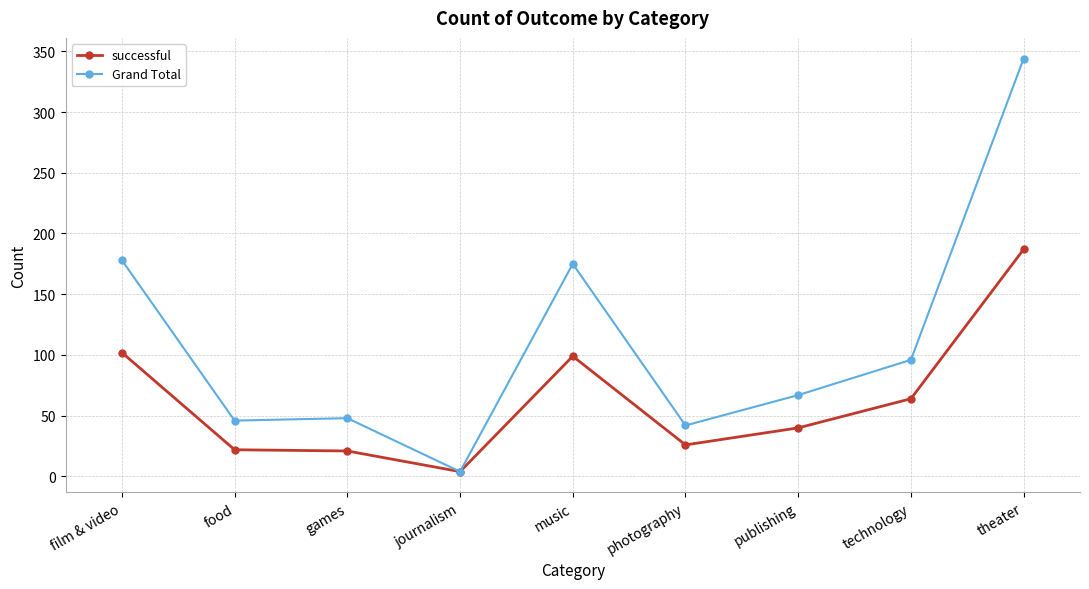

At which label does Grand Total reach its peak?

theater